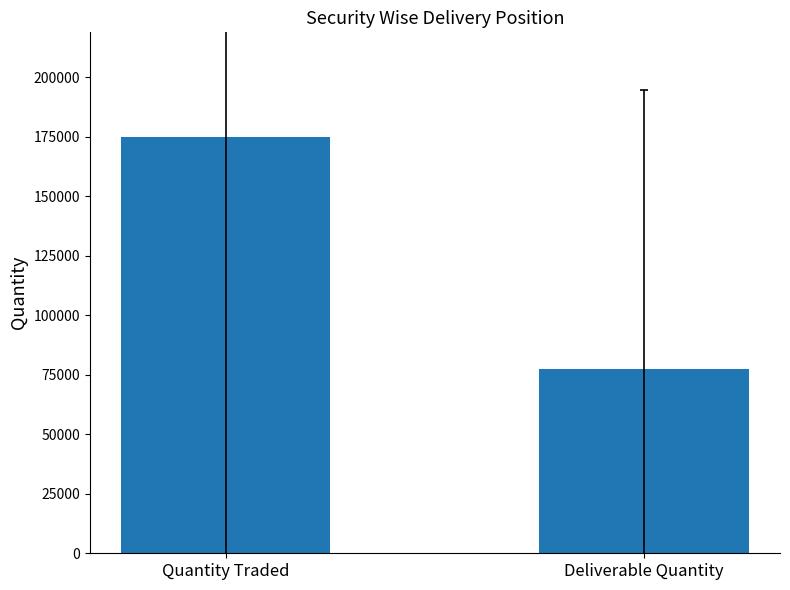

Reading left to right, list all the values displayed in this chart.

Quantity Traded=175072.7	Deliverable Quantity=77295.2